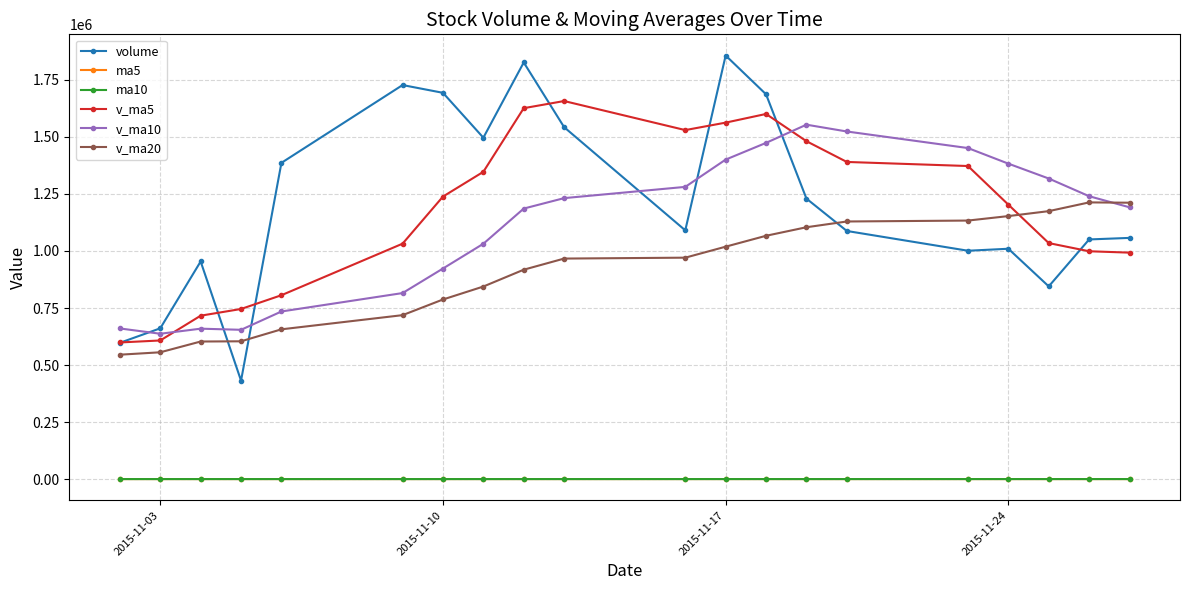

What is the maximum value shown in the chart?

1856921.5